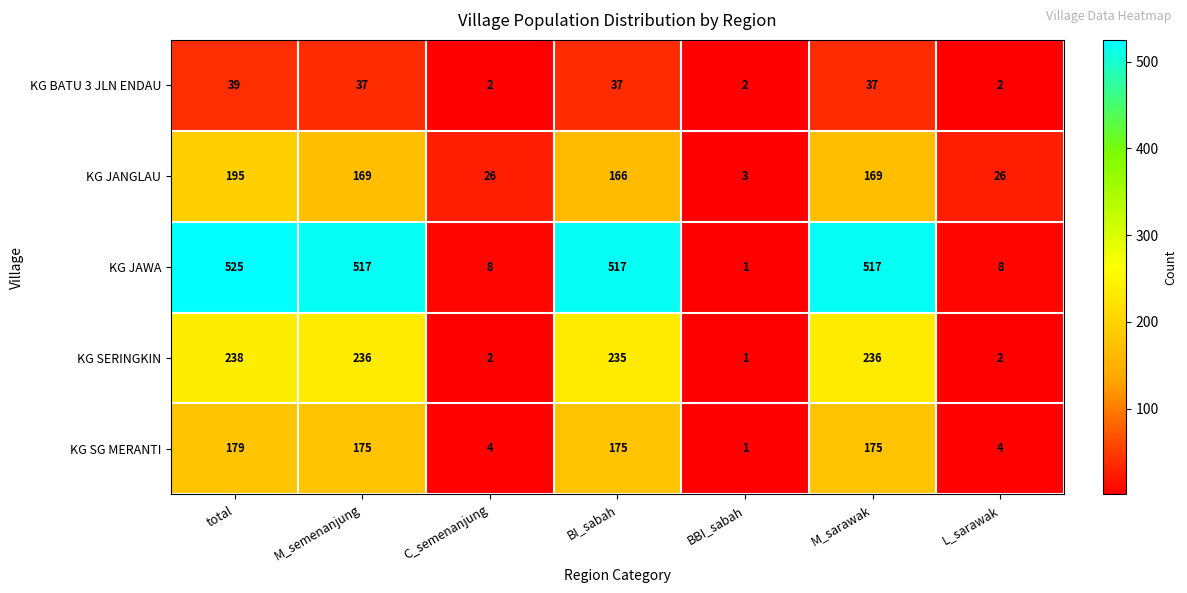

How many series are shown in this chart?

5